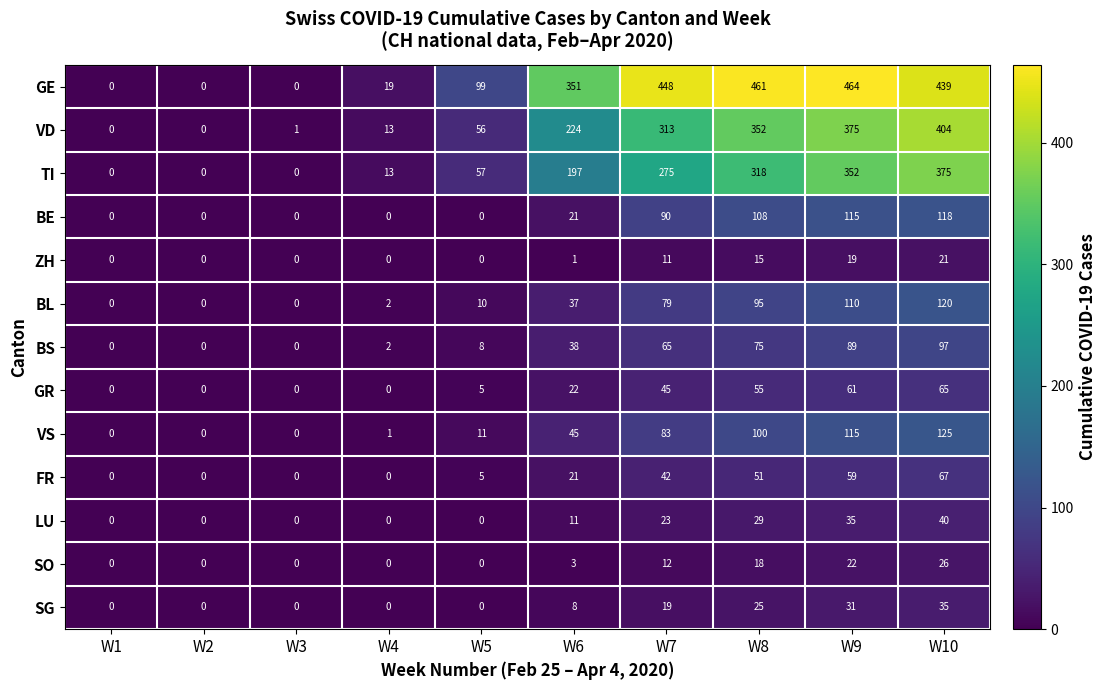

Which series has the largest range (max minus min)?

GE